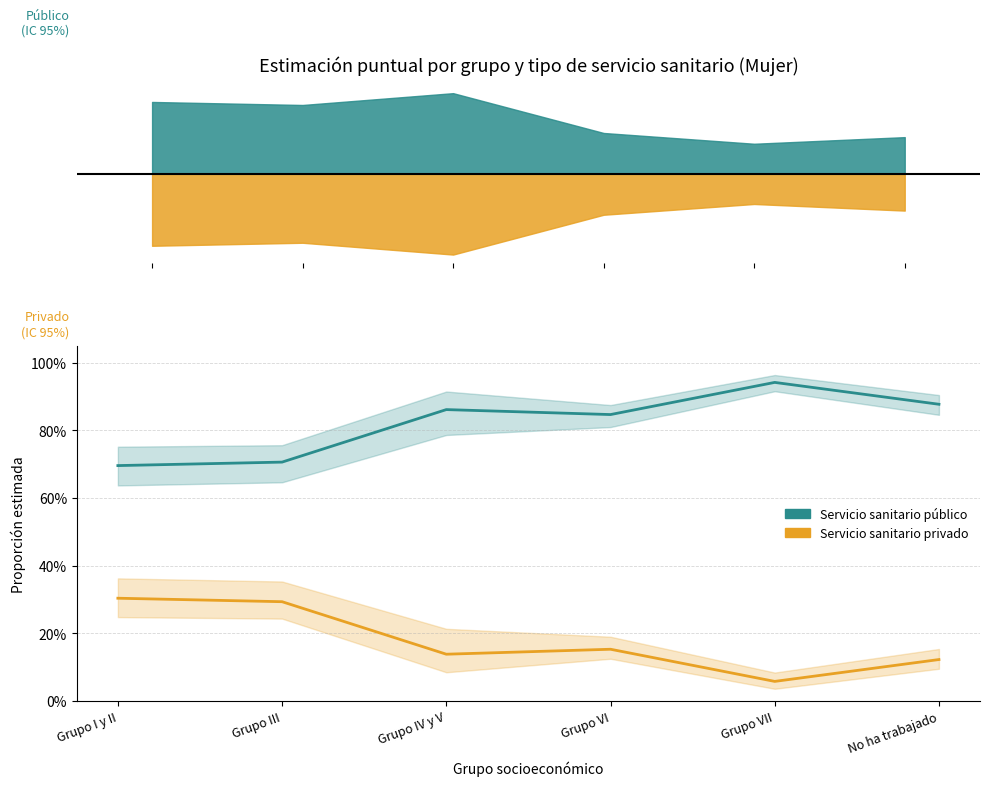

At which category does Servicio sanitario privado reach its first local valley?

Grupo IV y V